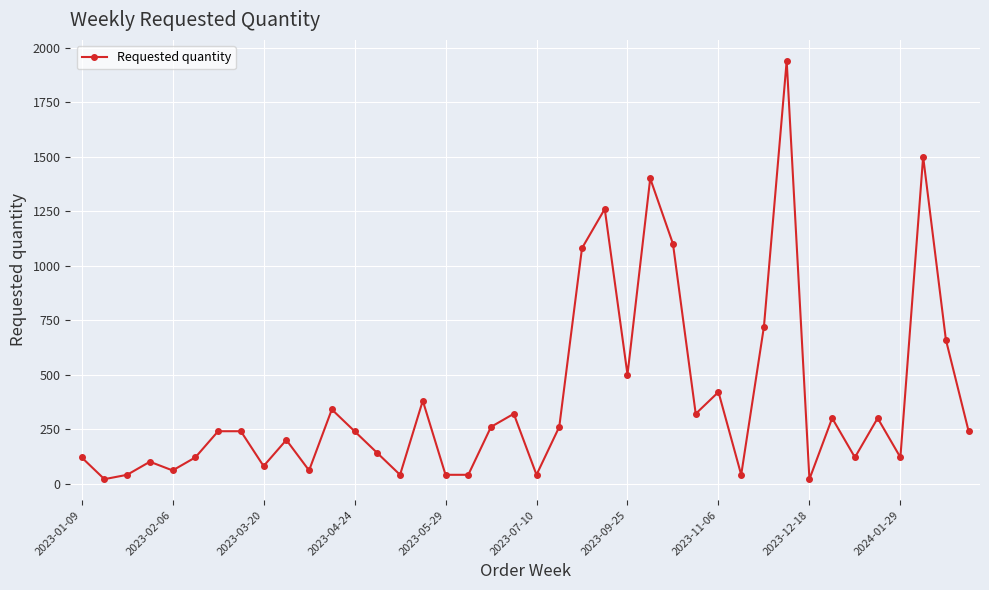

How many series are shown in this chart?

1